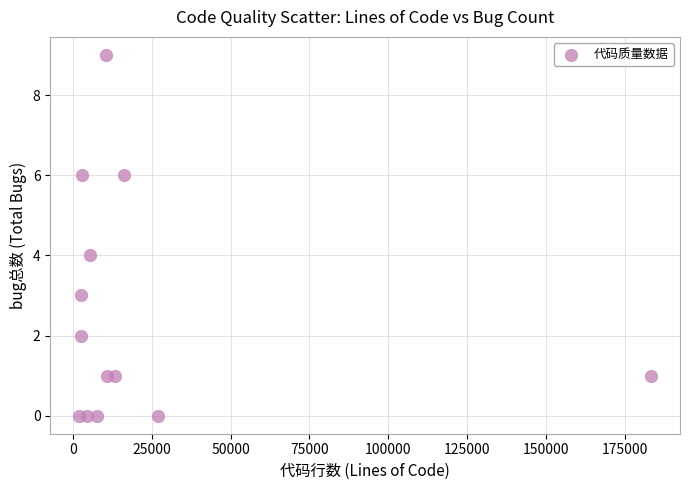

What is the range of Y values (max minus min)?

9